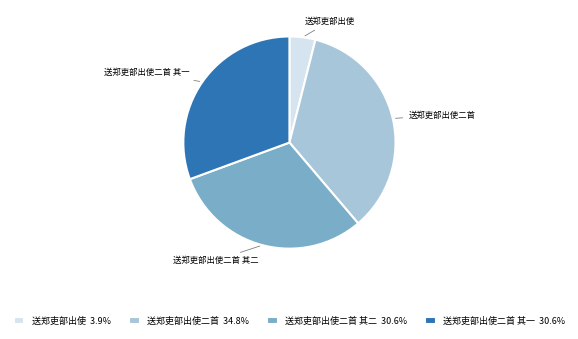

Is it true that 送郑吏部出使 is 15% of the pie?

False